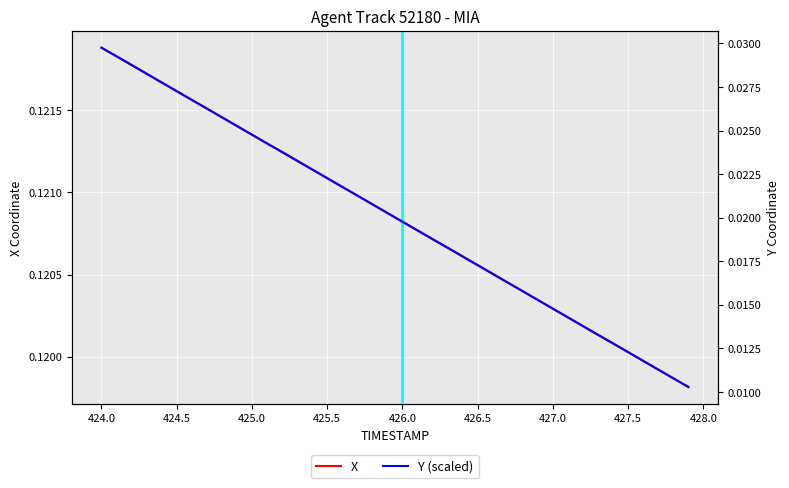

How many Y (scaled) values are between 0 and 1?

40